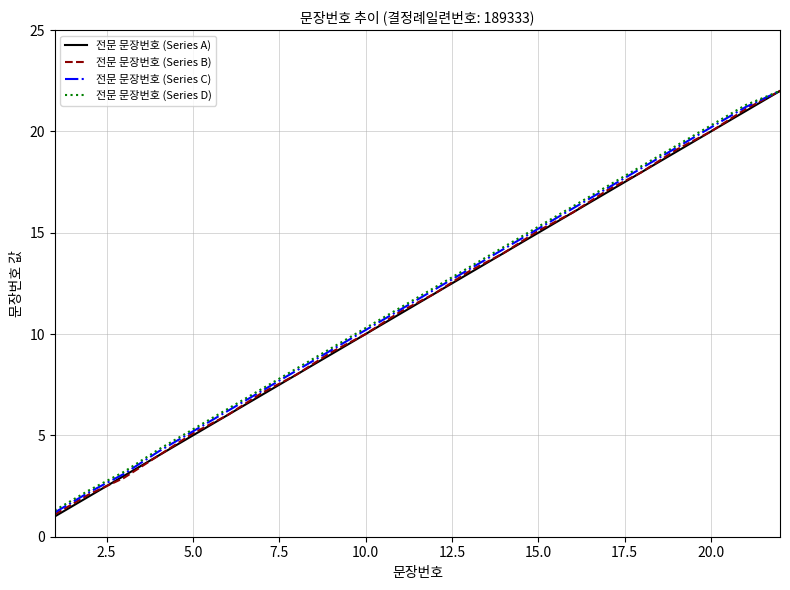

Which series has the widest spread of values?

전문 문장번호 (Series A)